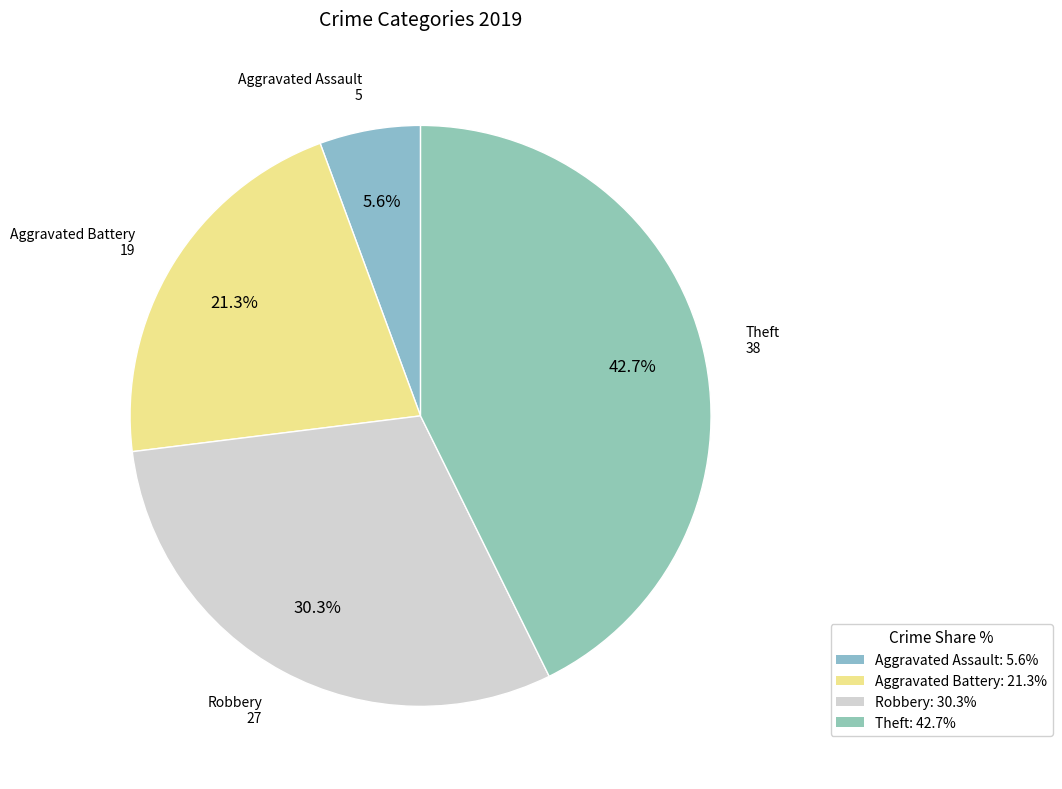

Count the number of slices in the pie.

4